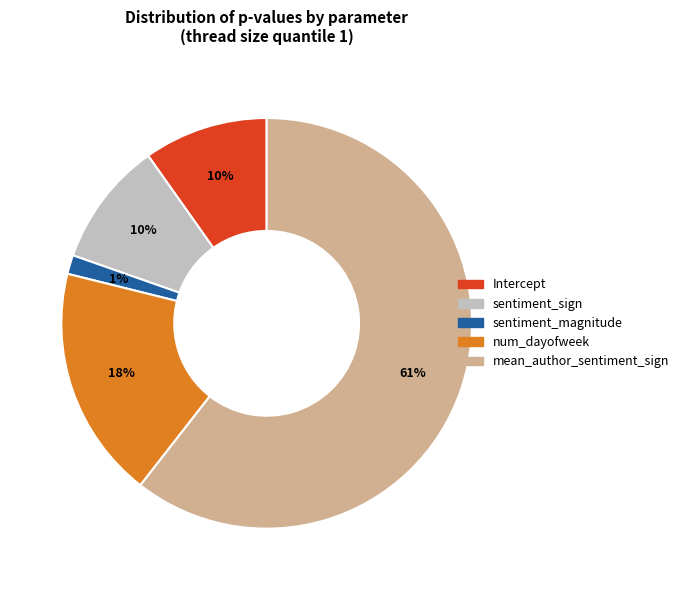

How many slices are in this pie chart?

5